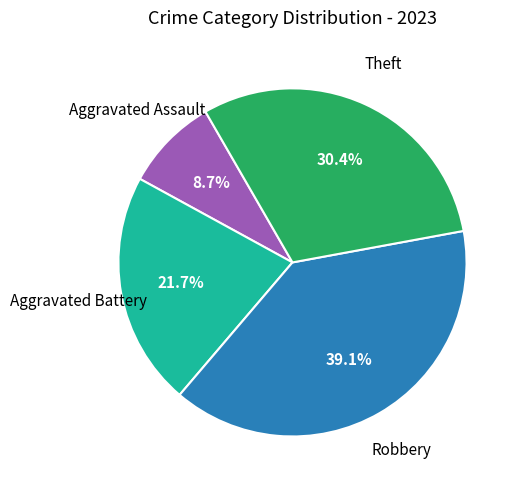

Is there a majority slice in this chart?

No